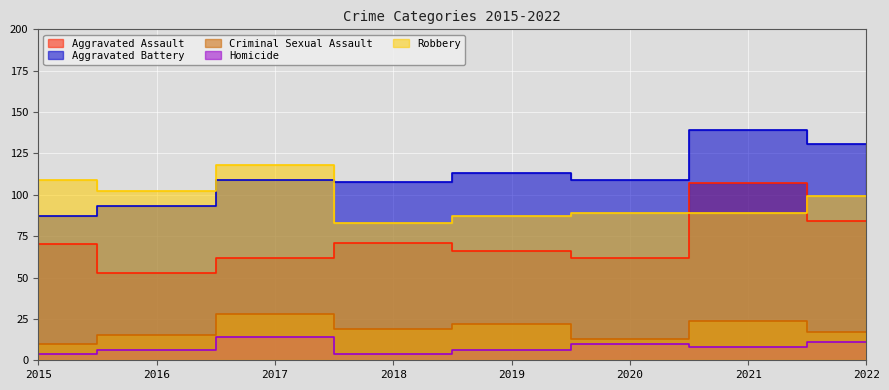

In Criminal Sexual Assault, how many points are lower than both neighbors (excluding endpoints)?

2